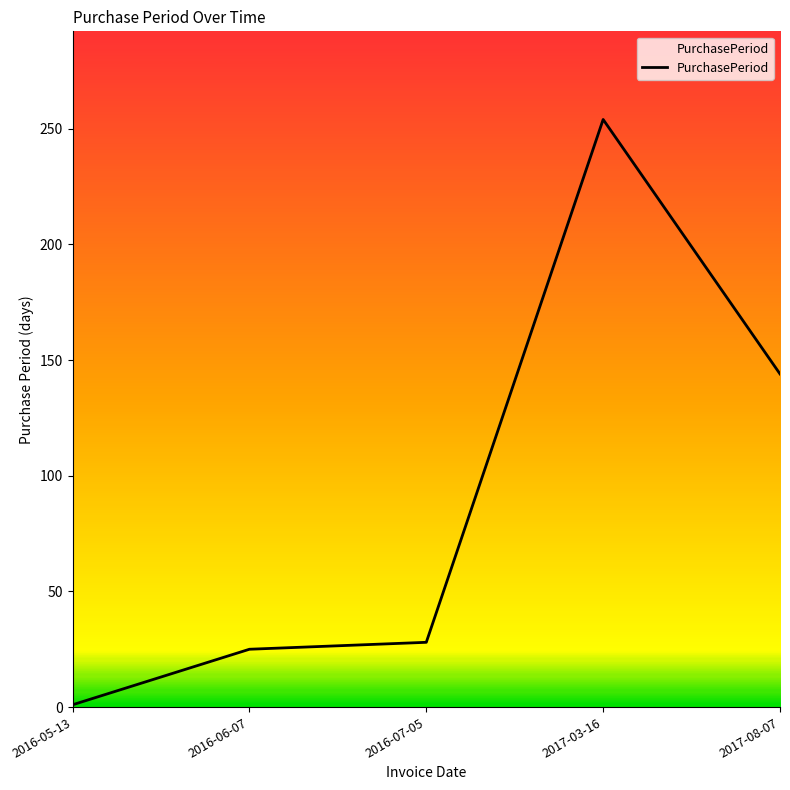

What position from the left is 2017-08-07?

5